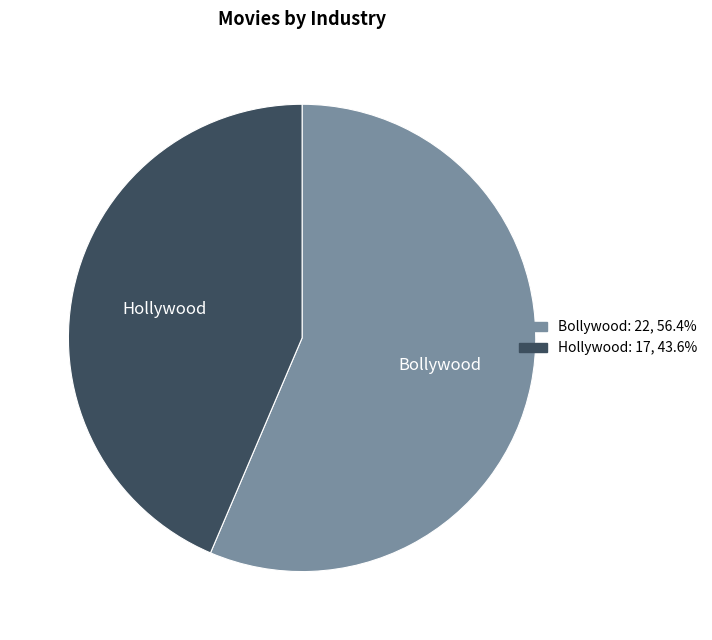

Does Hollywood represent more than half of the total?

No